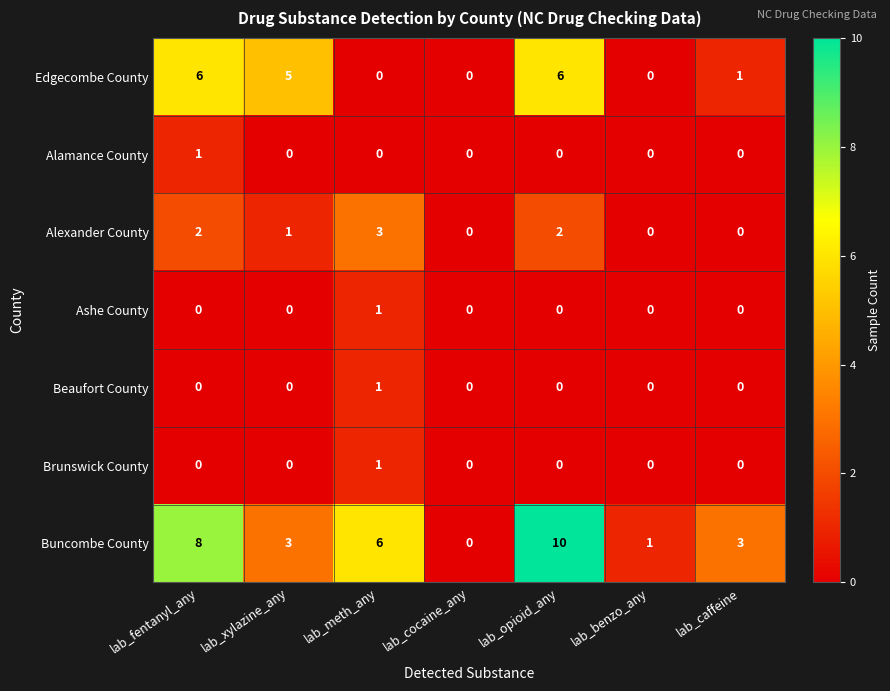

What is the difference between the second highest and minimum values in the Buncombe County series?

8